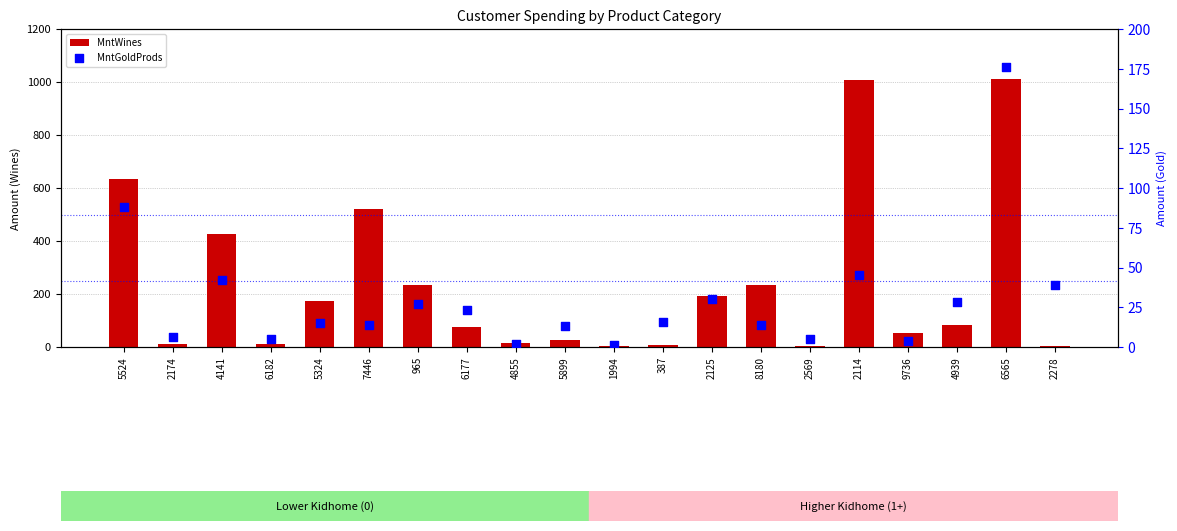

Which series reaches the maximum Y coordinate?

MntWines